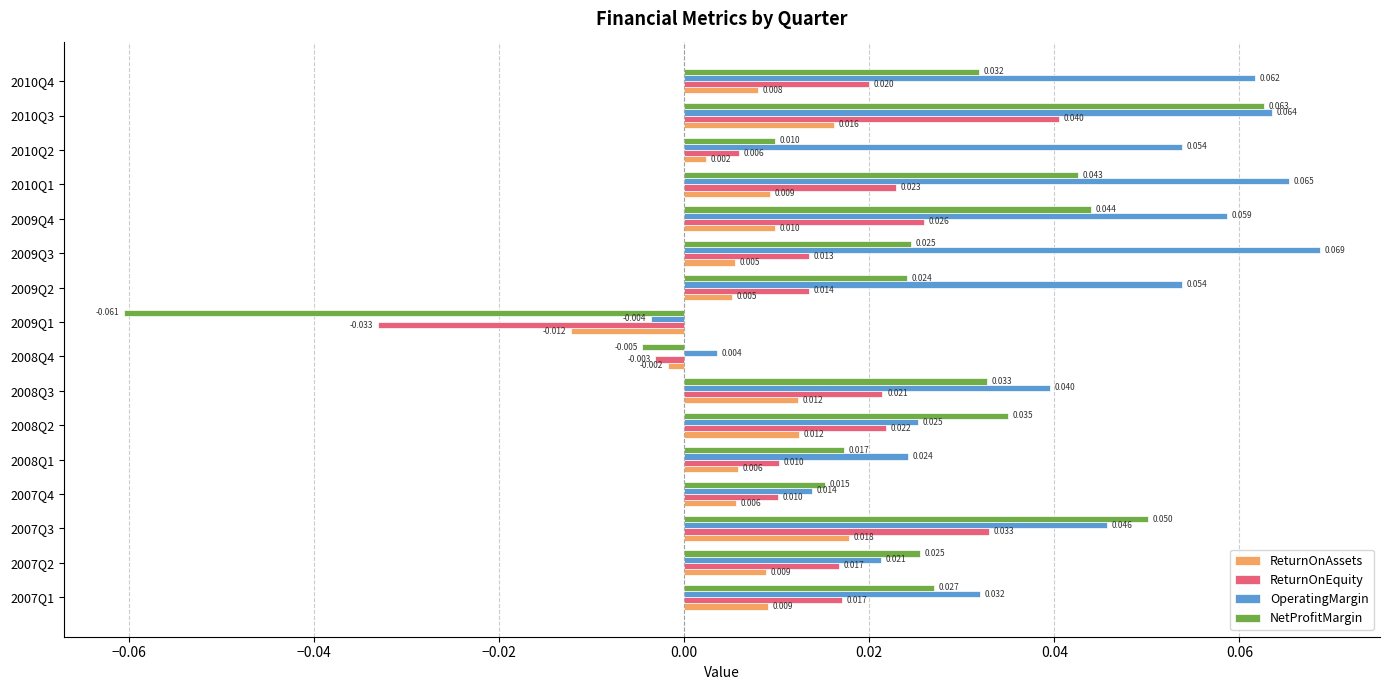

At which category is the sum across all series the highest?

2010Q3